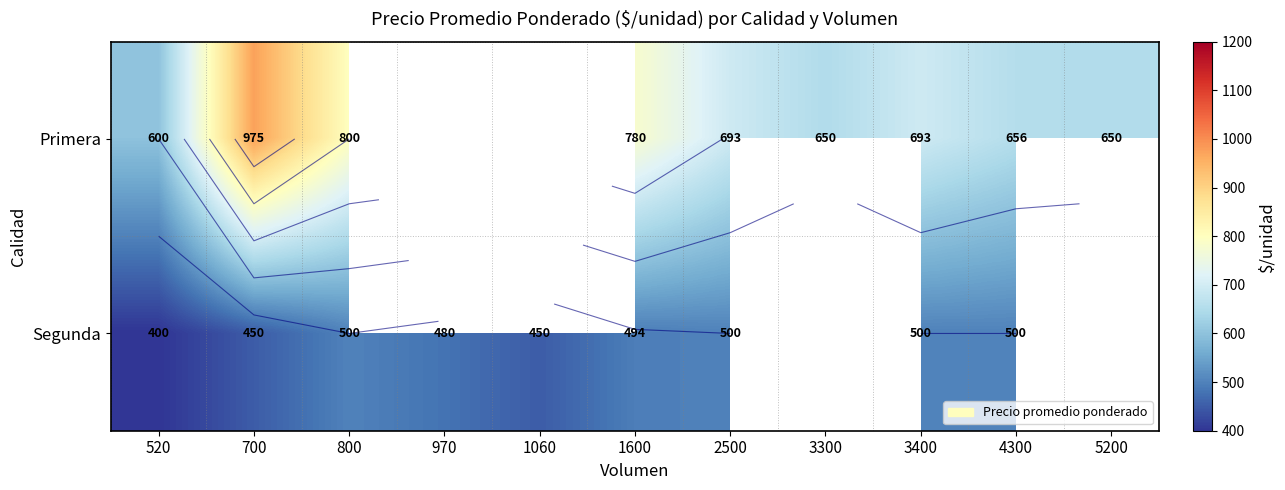

At which label does Primera reach its minimum?

520